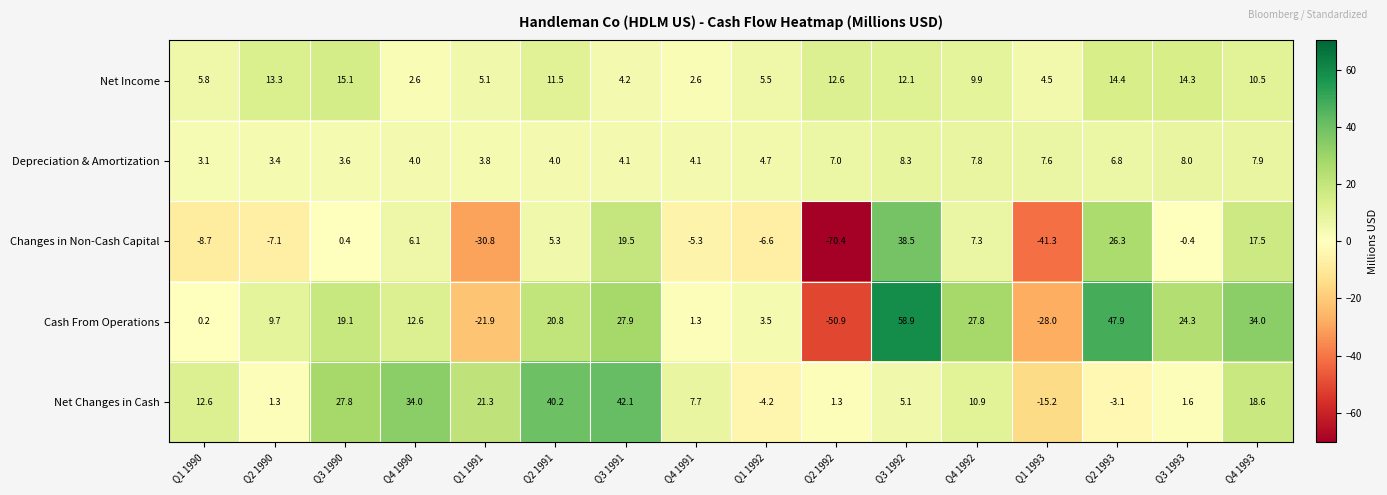

Rank the categories by Cash From Operations value from highest to lowest.

Q3 1992, Q2 1993, Q4 1993, Q3 1991, Q4 1992, Q3 1993, Q2 1991, Q3 1990, Q4 1990, Q2 1990, Q1 1992, Q4 1991, Q1 1990, Q1 1991, Q1 1993, Q2 1992